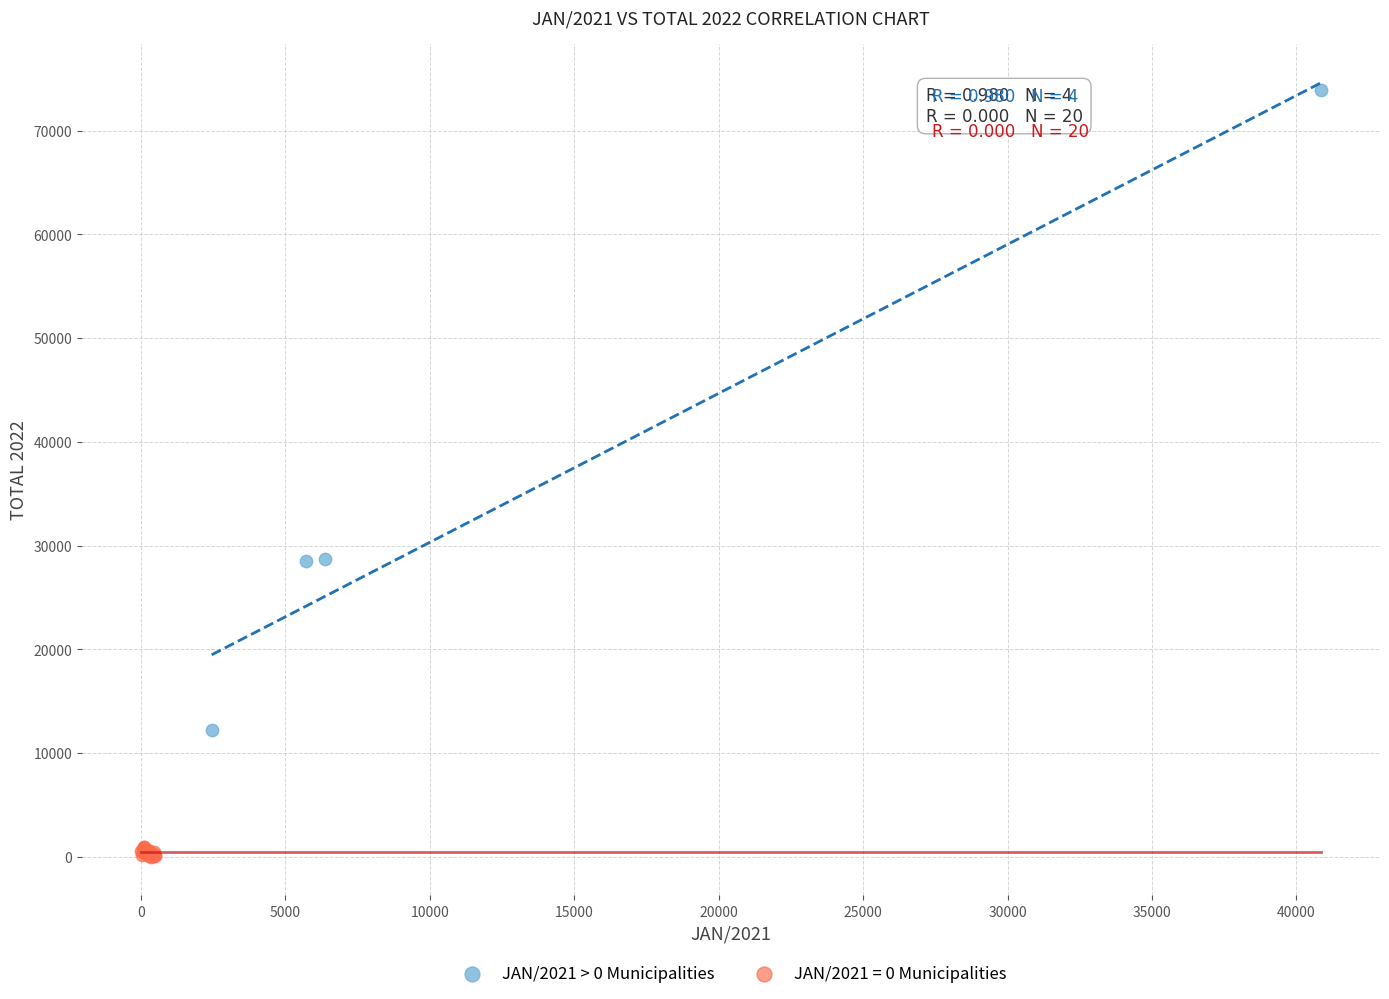

Which series has the widest spread of Y values?

JAN/2021 > 0 Municipalities